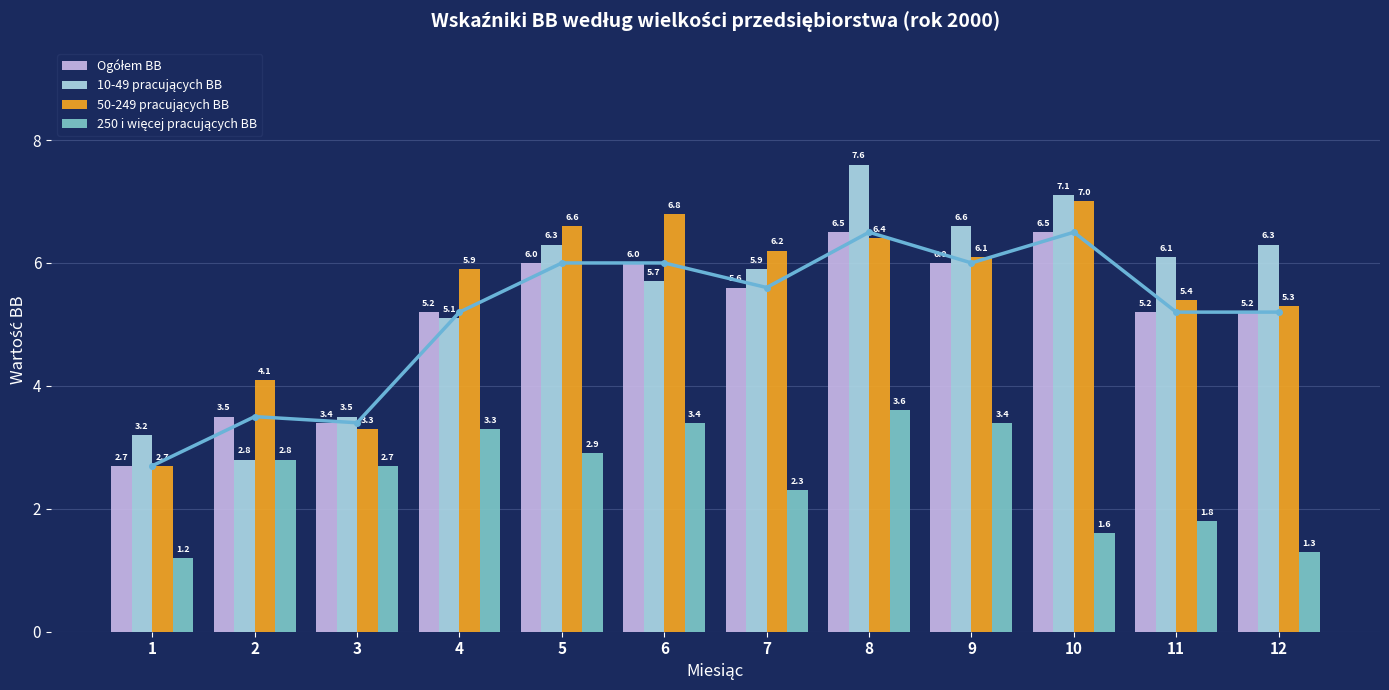

The 250 i więcej pracujących BB series shows 1.0 at 2. True or false?

False